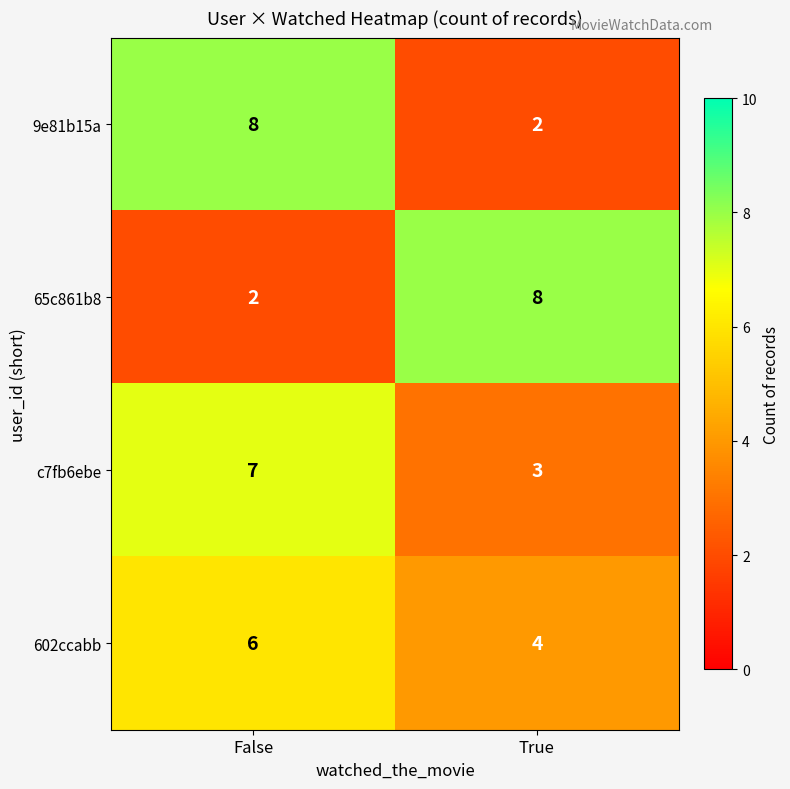

How many values in the 602ccabb series are below 6?

1